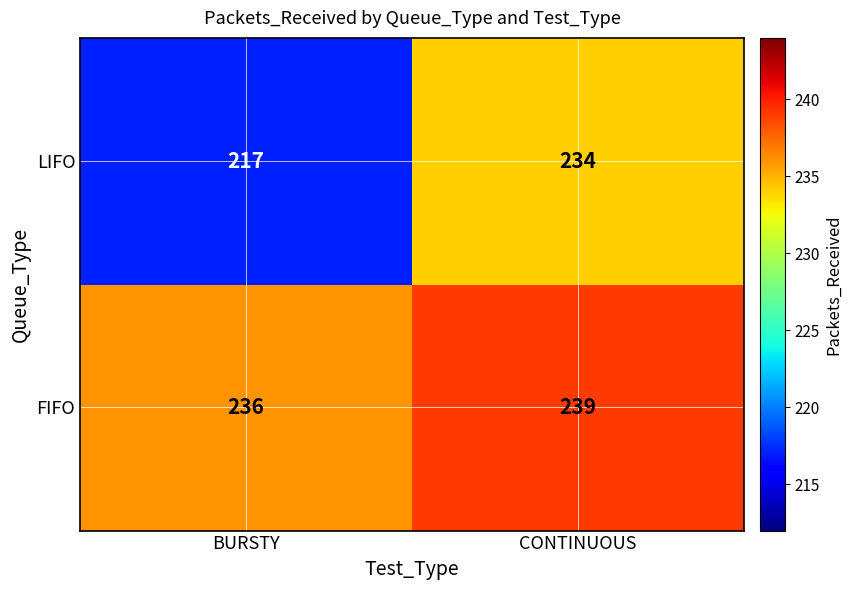

Which category has the lowest value in the FIFO series?

BURSTY